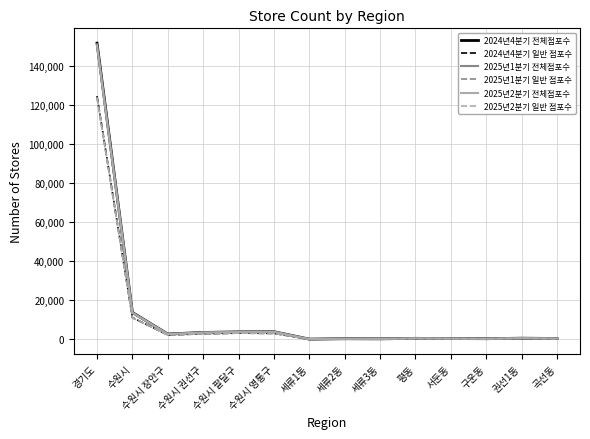

At which category is the sum across all series the highest?

경기도